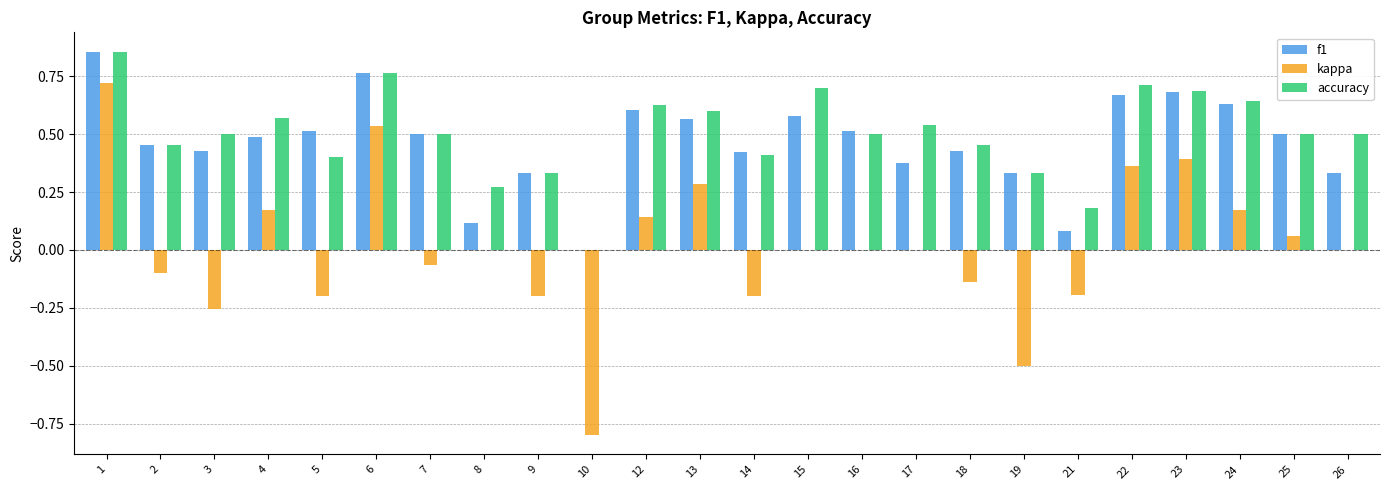

Which series has the largest total across all categories?

accuracy